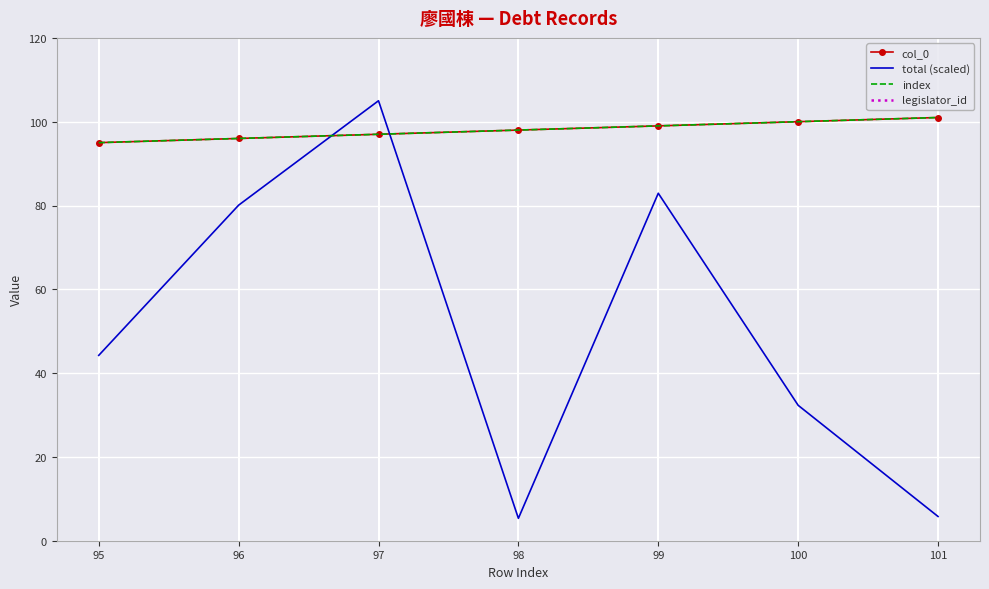

At how many categories does at least one series exceed 929?

7